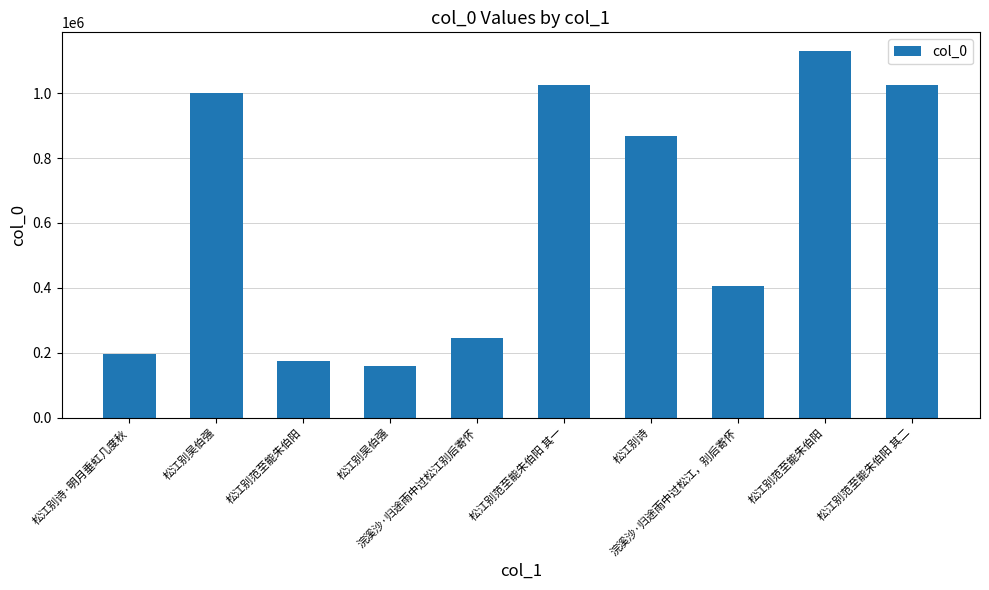

Does the chart contain stacked bars?

No